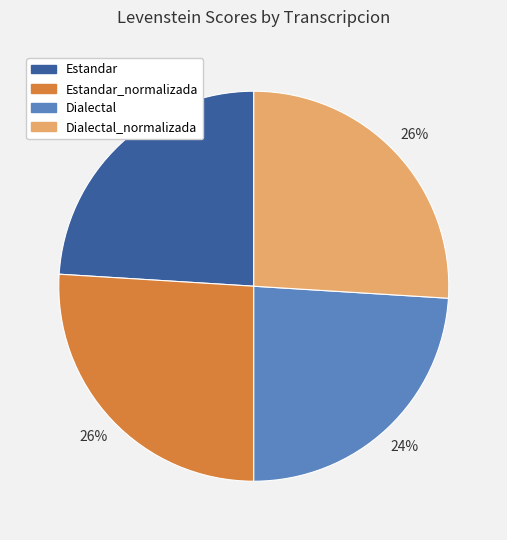

Does any single category account for the majority?

No